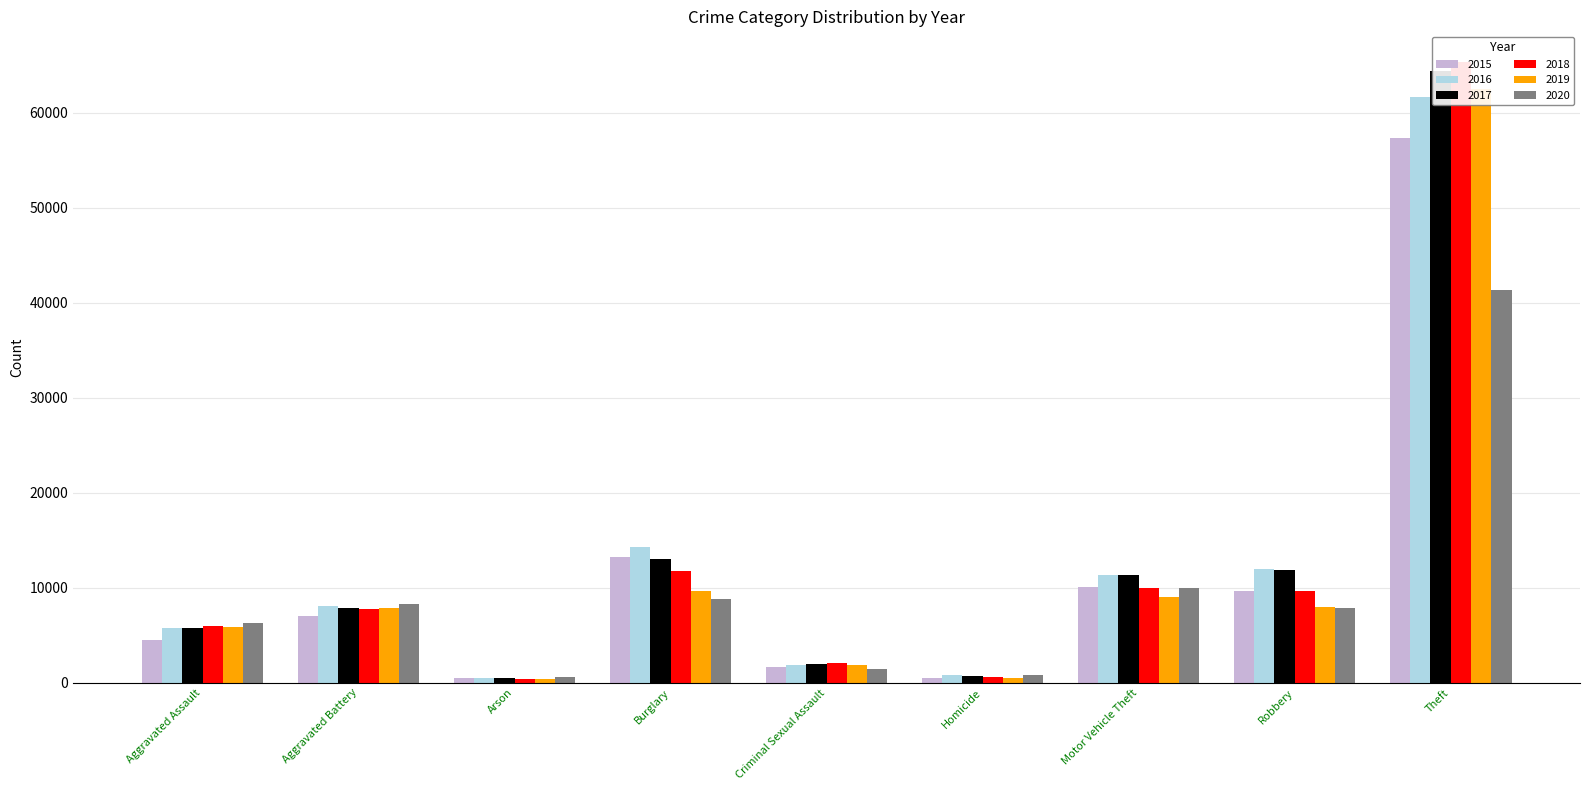

What is the smallest value displayed?

373